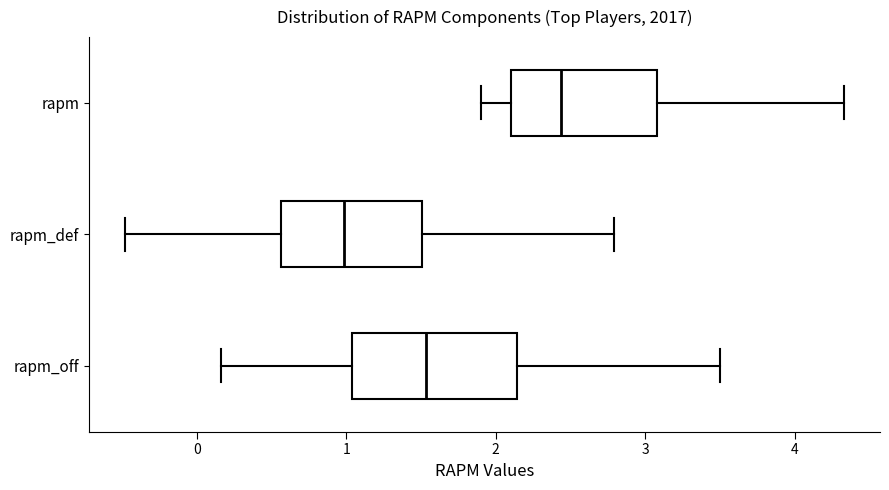

Which box has the furthest to the right median line?

rapm